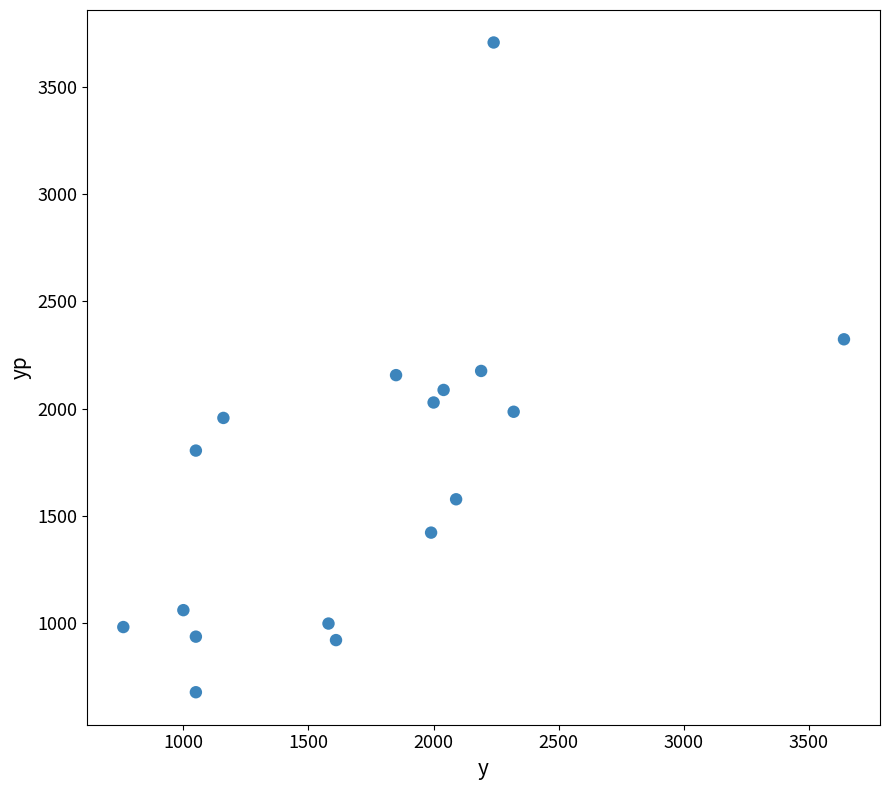

What is the range of Y values (max minus min)?

3026.7